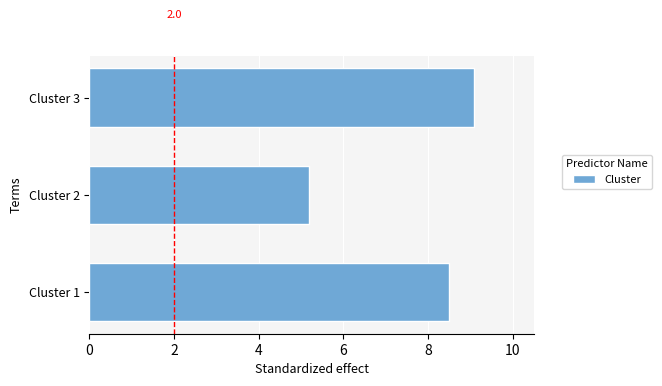

How many bars are there in total?

3